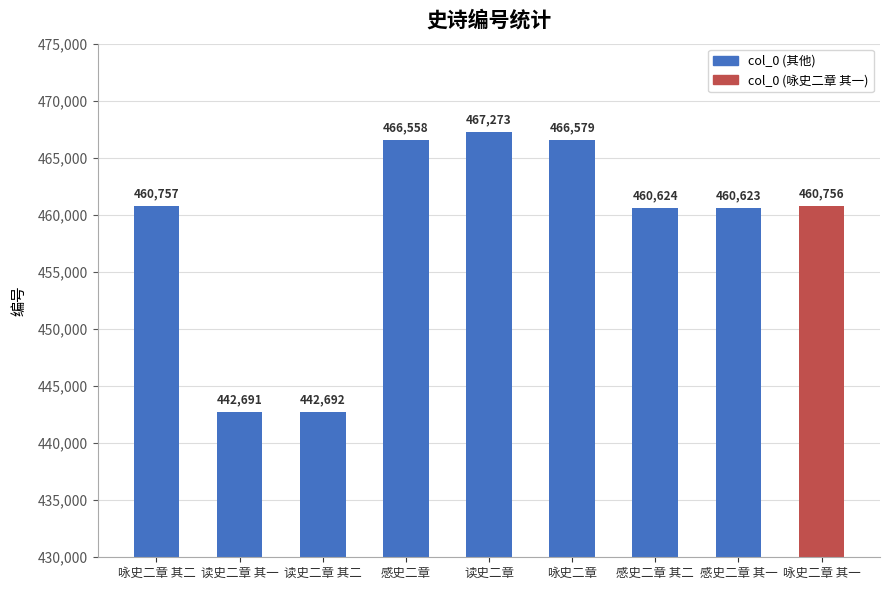

What value does the data have at 读史二章 其一, to the nearest 50?

442700